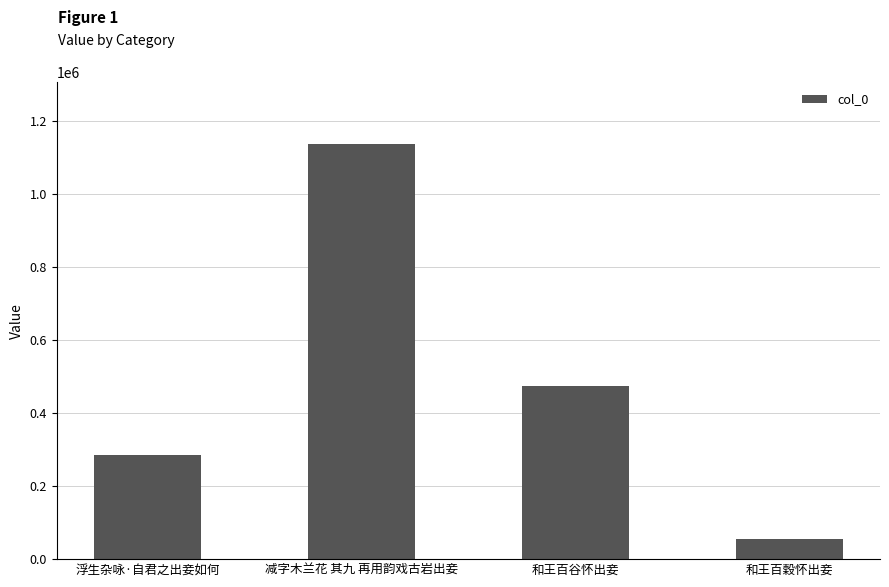

True or false: the data shows 272918 at 和王百谷怀出妾.

False